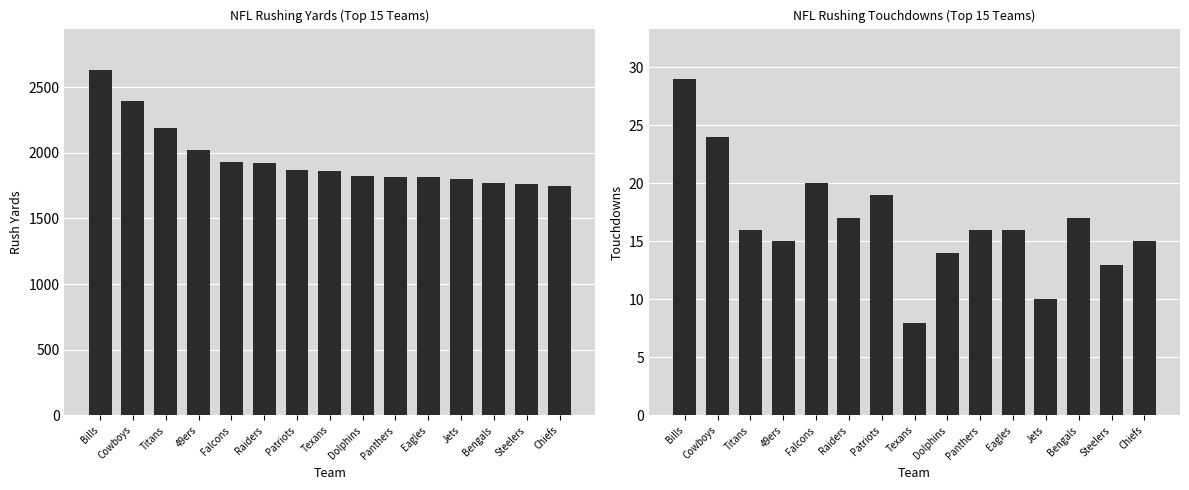

What is the highest value of the TD series?

29